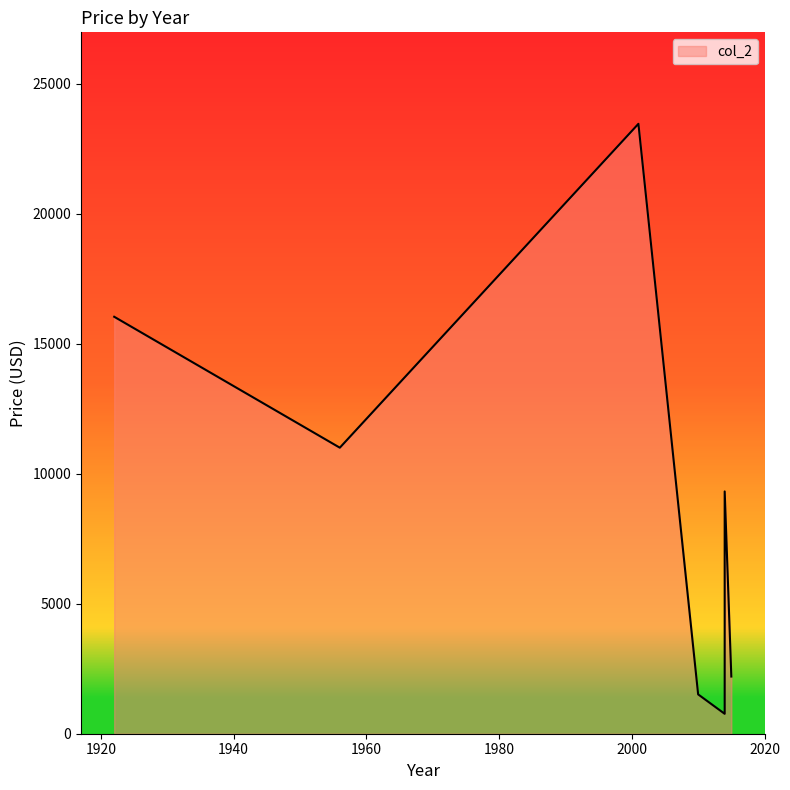

What value does the data have at 2001?

23456.0